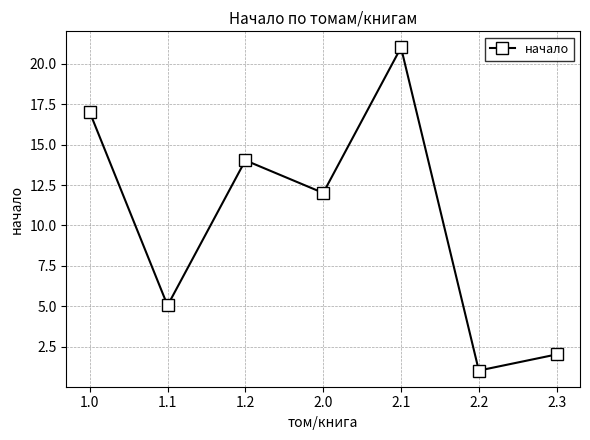

The chart shows a value of 9.1 at 1.0. True or false?

False